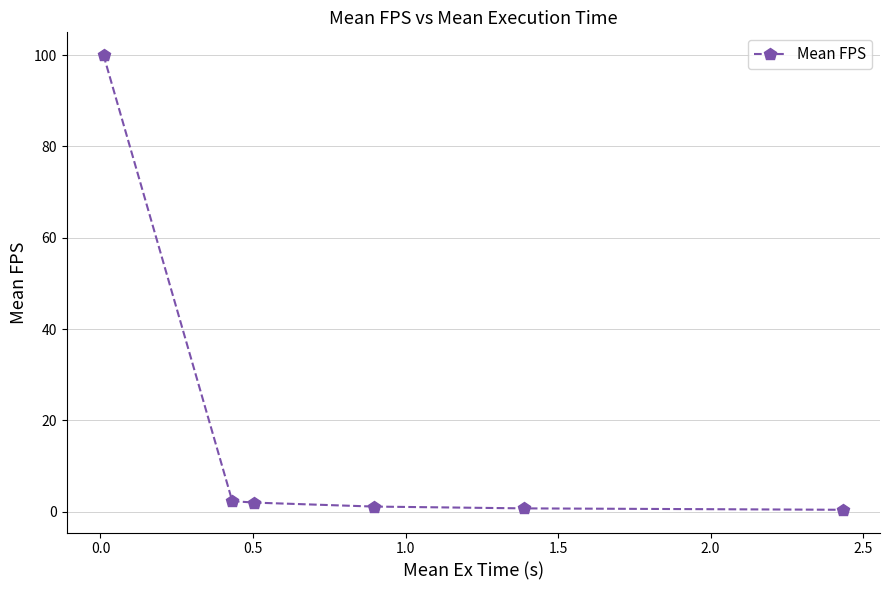

What is the value of the 1st point from the left?

100.0